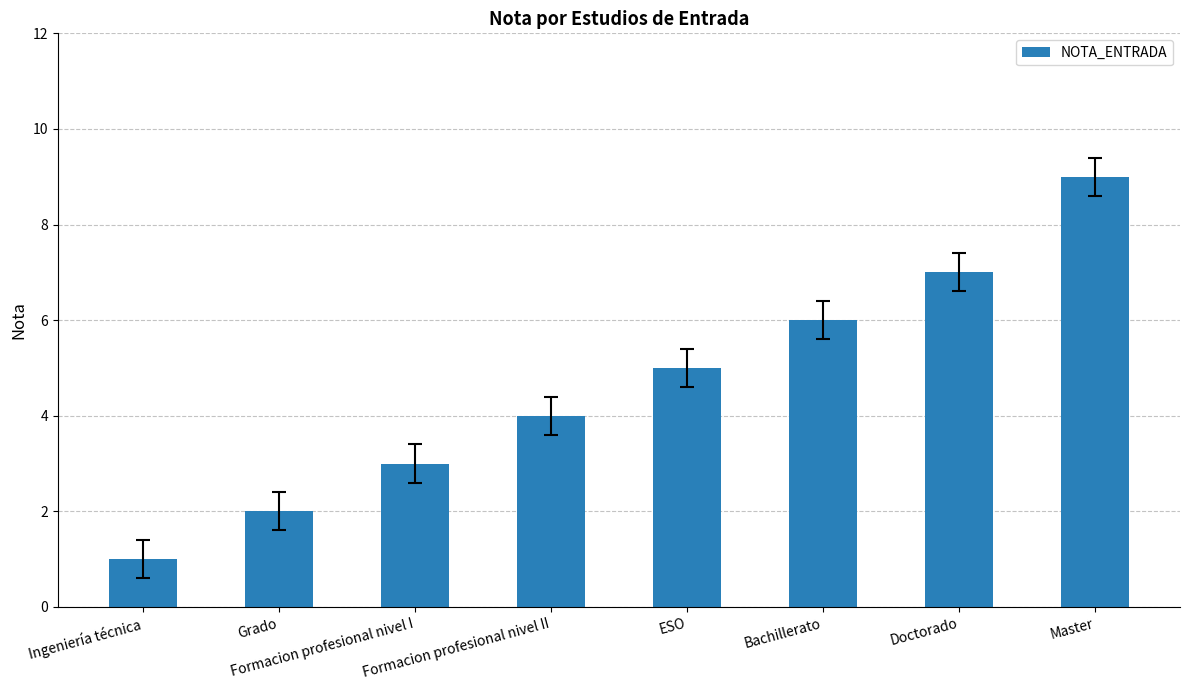

What is the difference between the maximum and minimum values?

8